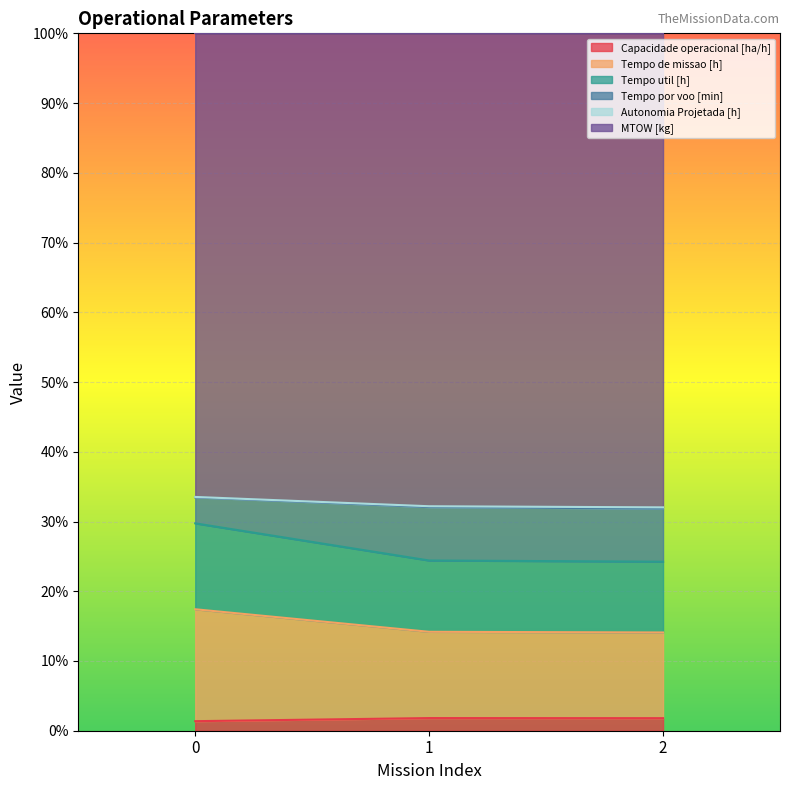

Read the Tempo de missao [h] value at 2.

14.1